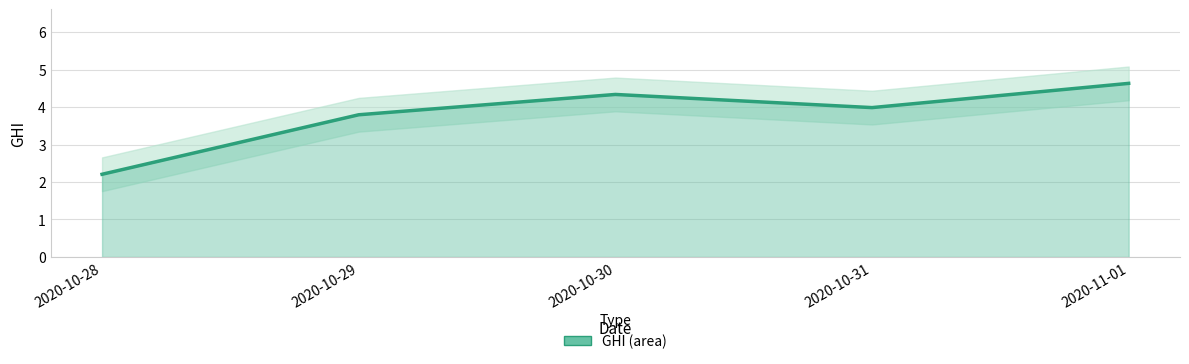

Which category has the lowest value across all series?

2020-10-28